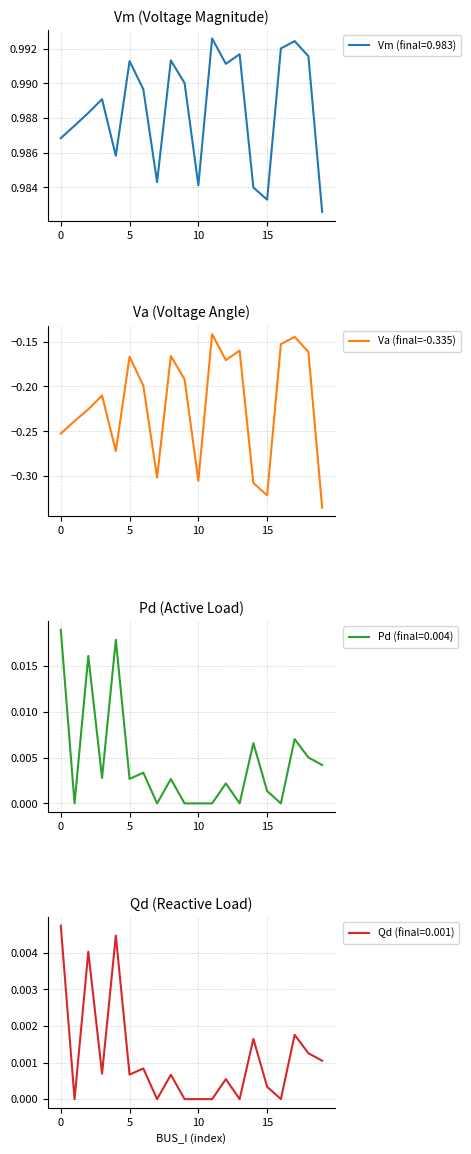

How many lines are shown in the chart?

1